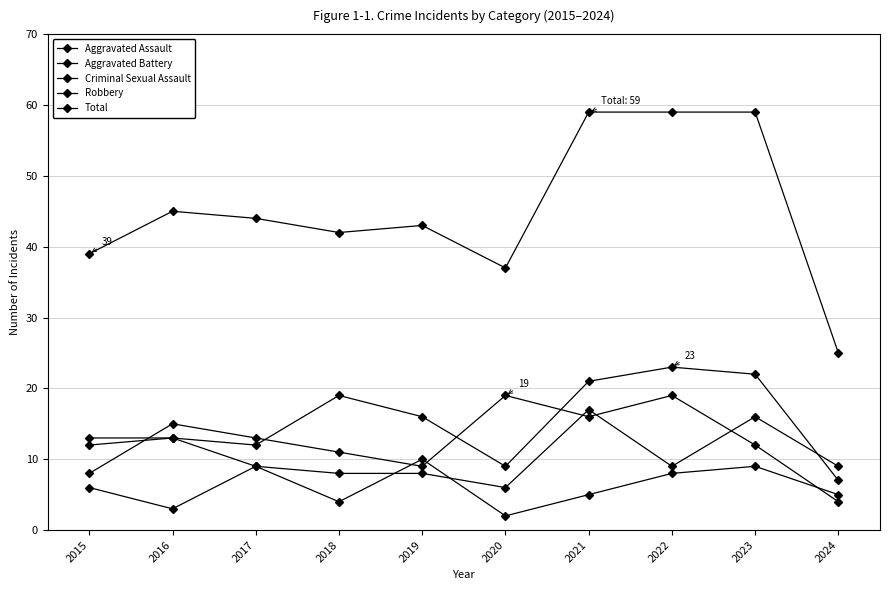

Is the value of Robbery at 2015 greater than the value of Aggravated Battery at 2021?

No